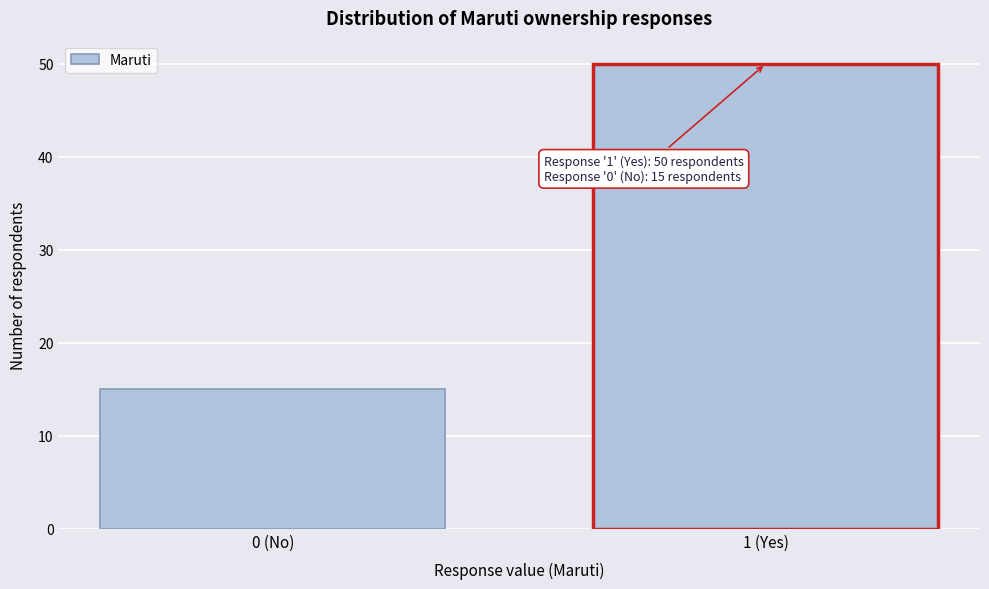

Reading left to right, what are all the values shown in this chart?

15	50